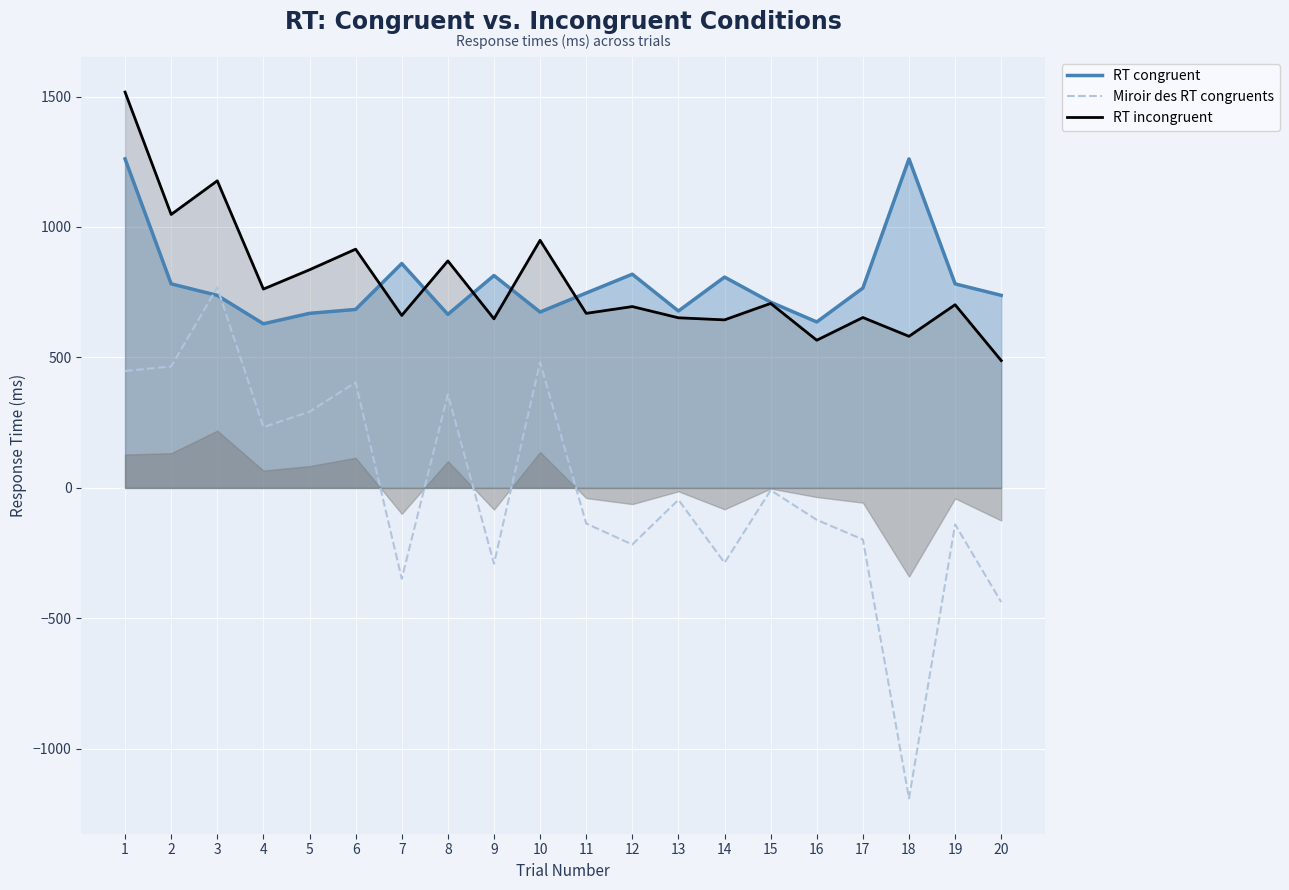

True or false: Miroir des RT congruents and RT congruent intersect in this chart.

True